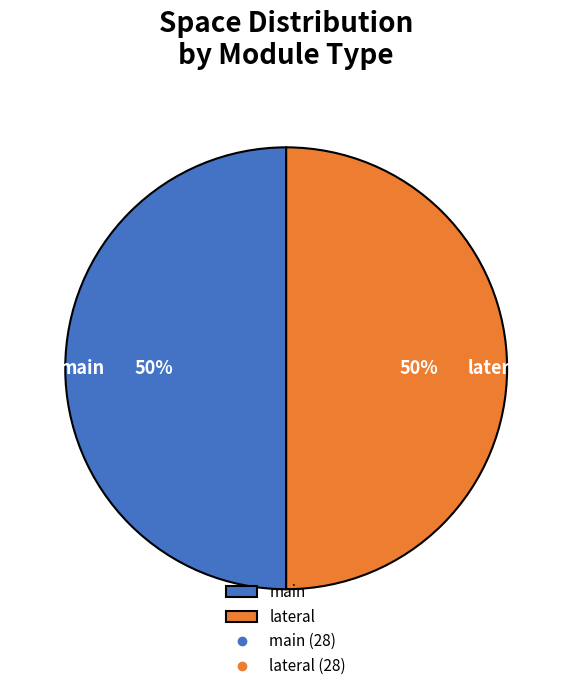

To the nearest percent, what is the difference between the largest and smallest slice percentages?

0%